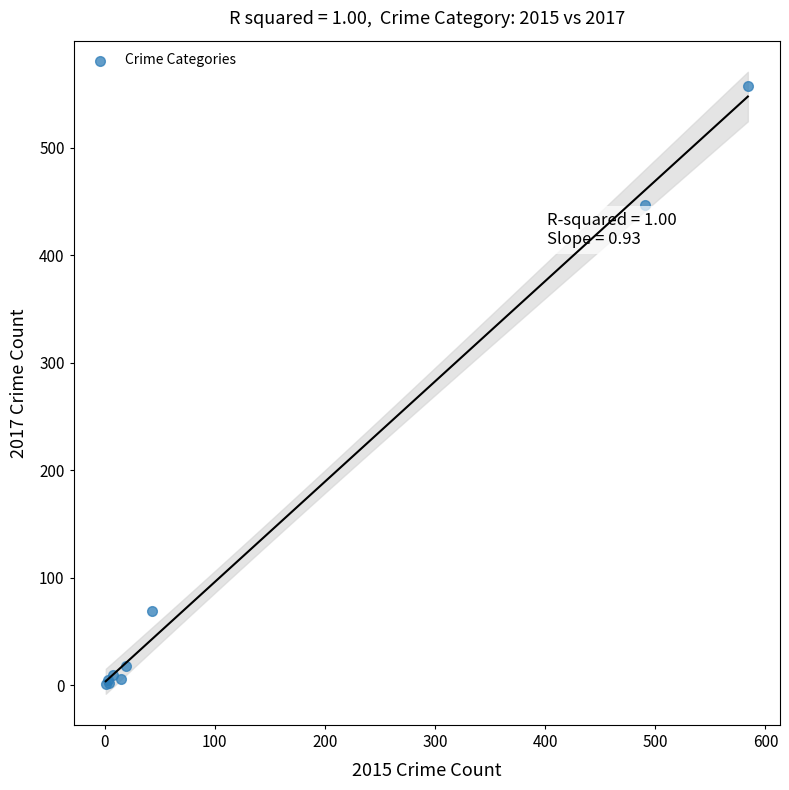

What Y value in the scatter plot is closest to 279?

447